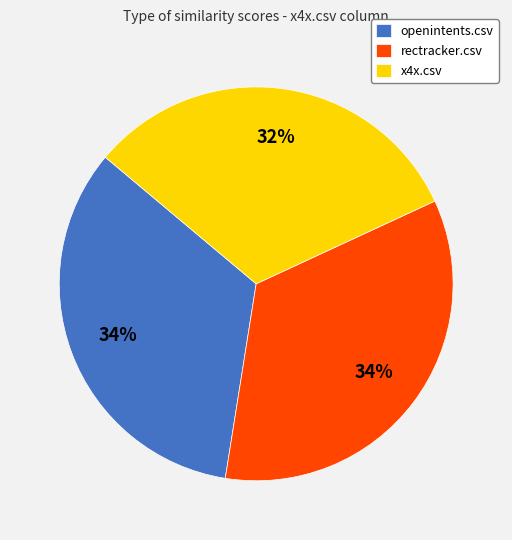

Is rectracker.csv the majority of the pie?

No